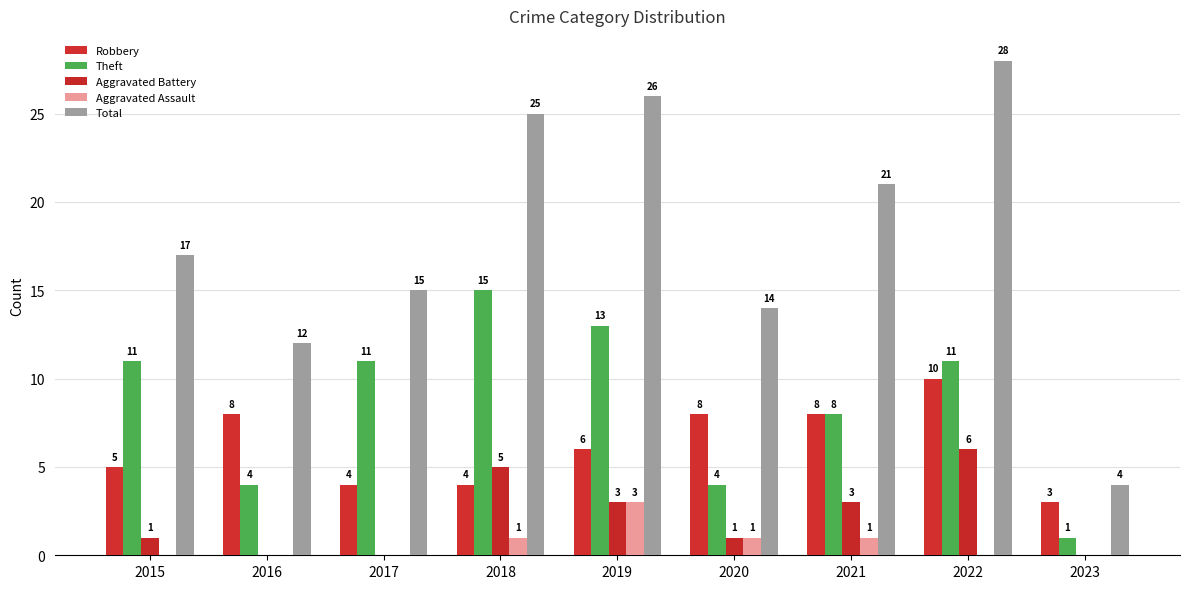

What are all the series names shown in the legend?

Robbery, Theft, Aggravated Battery, Aggravated Assault, Total